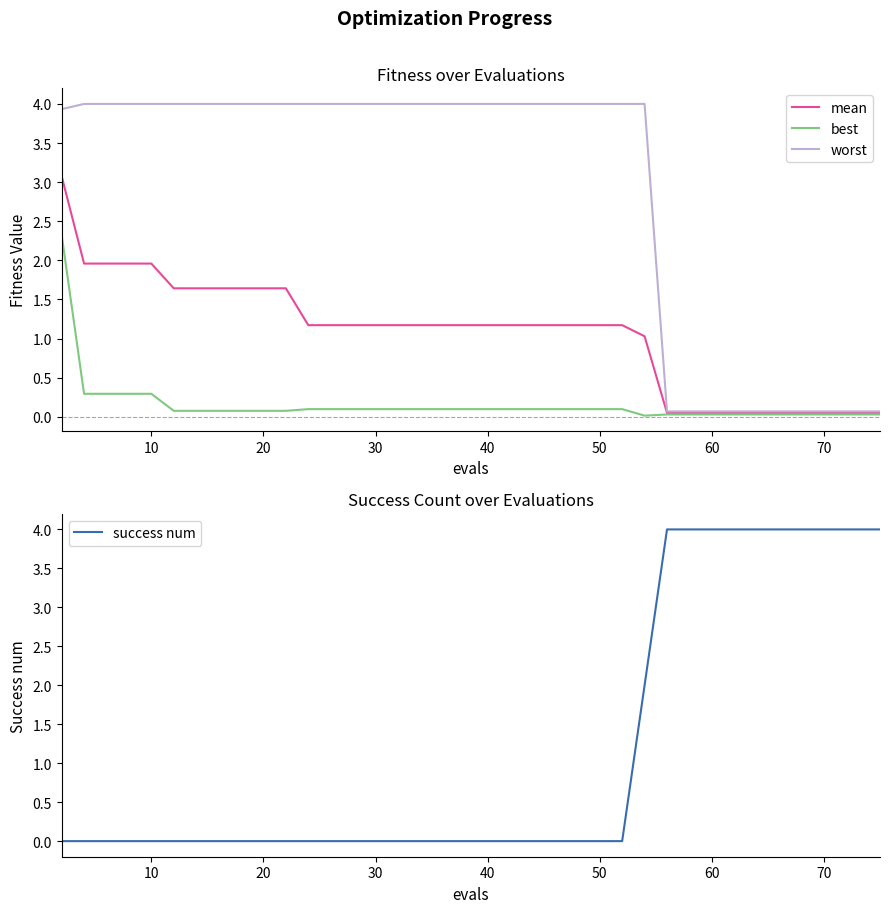

How many intersections are there between success num and best?

1